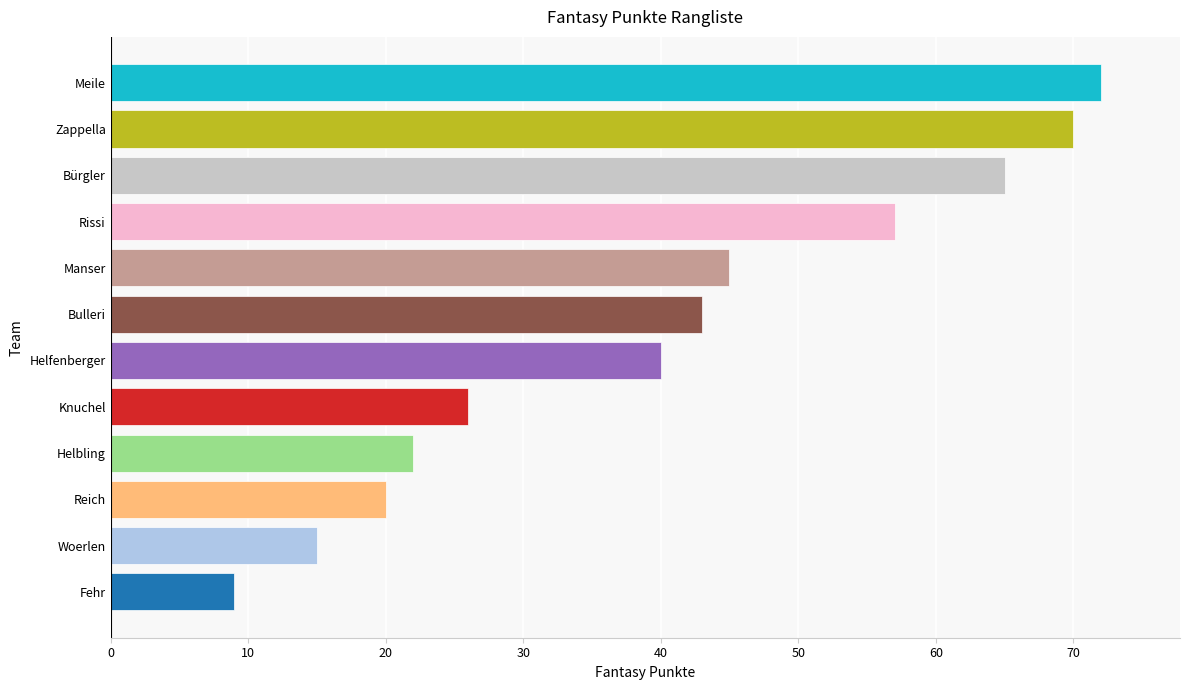

The value at Meile is 72. True or false?

True